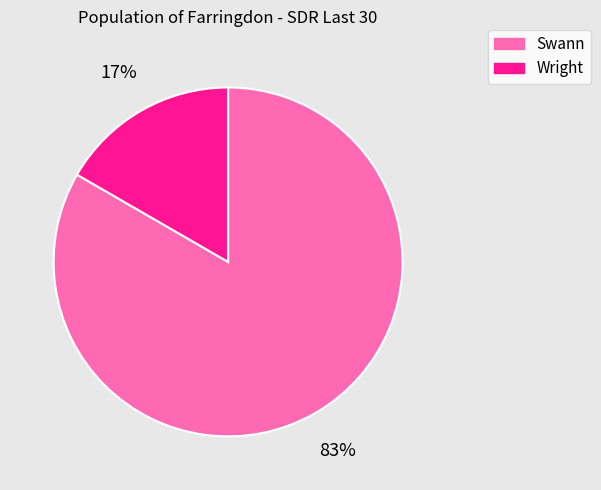

How many segments does this pie chart have?

2